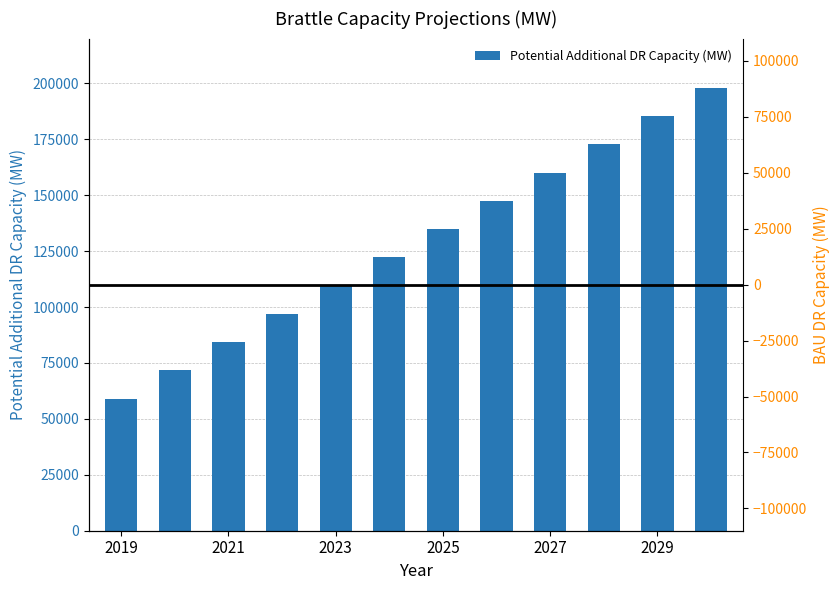

What is the difference between the maximum and minimum values in the Potential Additional DR Capacity (MW) series?

139000.0